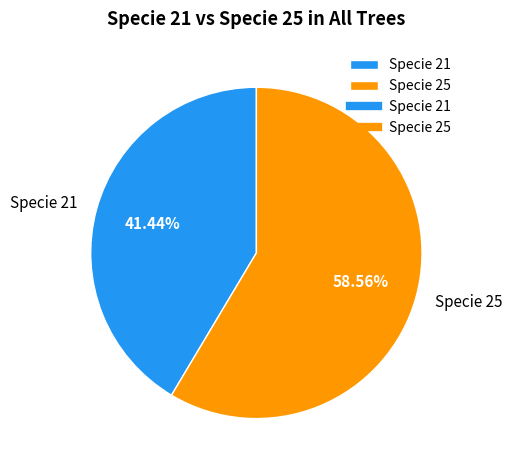

To the nearest percent, what is the average slice percentage?

50%